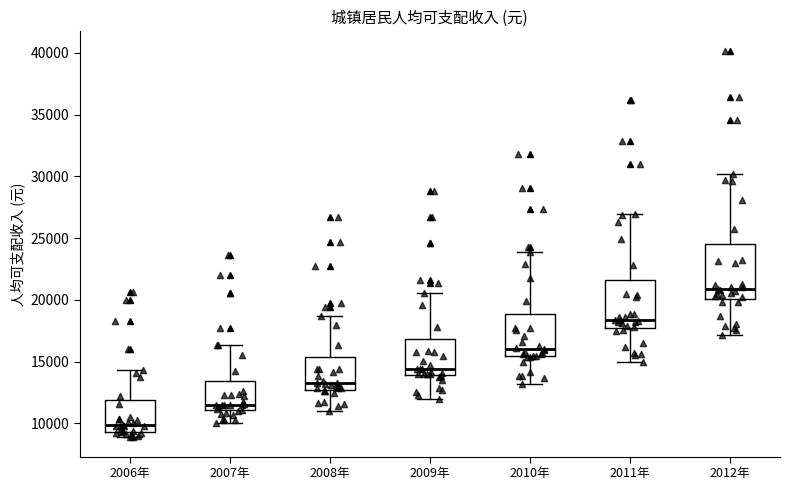

Reading left to right, read every box against the y-axis: the position of its median line, the range the box covers, and the ends of its whiskers. The values are not printed on the chart, so give them approximately, as read against the axis.

2006年: median 10000, box 9500 to 12000, whiskers 9000 to 14500
2007年: median 11500, box 11000 to 13500, whiskers 10000 to 16500
2008年: median 13000, box 12500 to 15500, whiskers 11000 to 18500
2009年: median 14500, box 14000 to 17000, whiskers 12000 to 20500
2010年: median 16000, box 15500 to 19000, whiskers 13000 to 24000
2011年: median 18500, box 17500 to 21500, whiskers 15000 to 27000
2012年: median 21000, box 20000 to 24500, whiskers 17000 to 30000